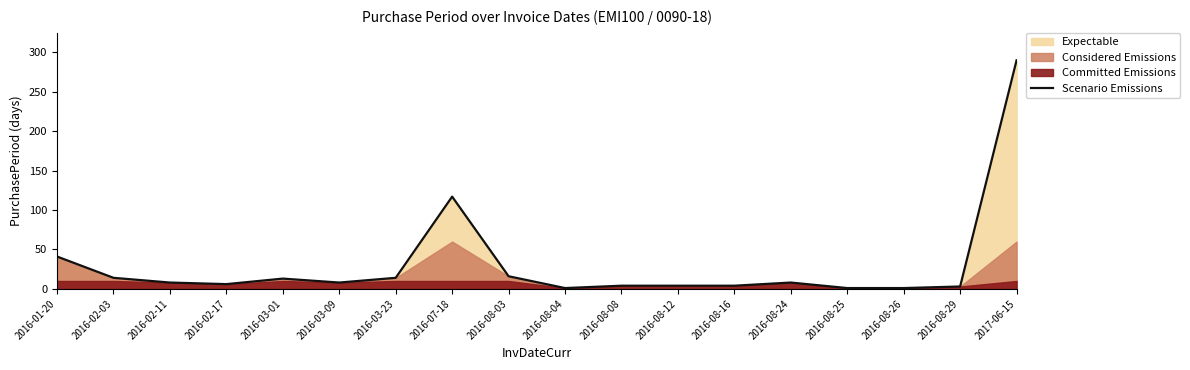

What is the difference between the second highest and second lowest values?

116